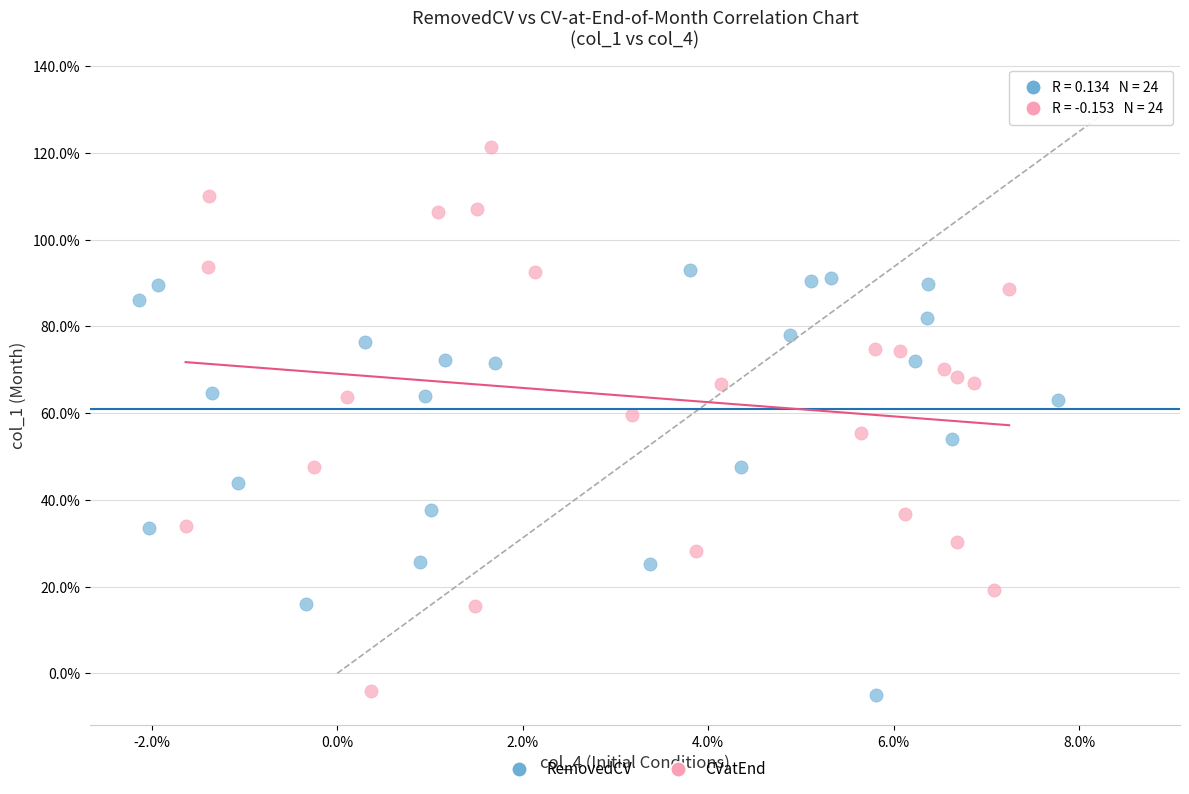

What are all the series names shown in the legend?

RemovedCV, CVatEnd